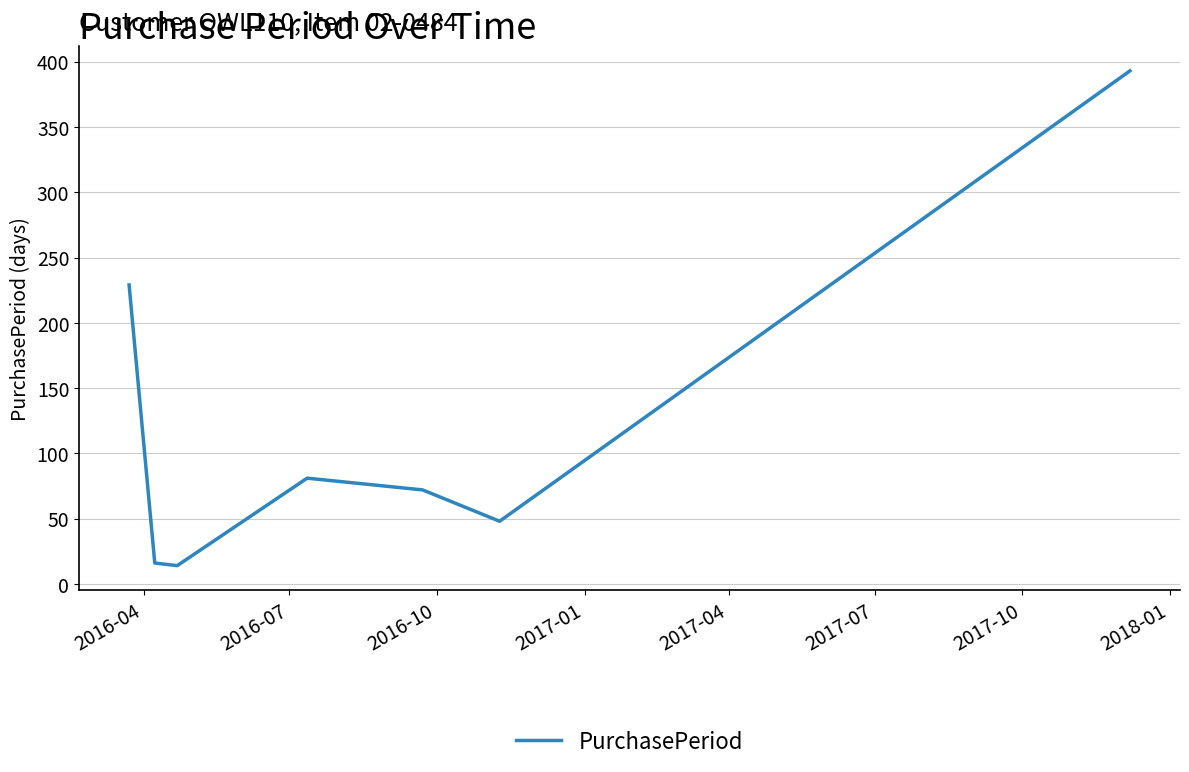

What is the average value?

122